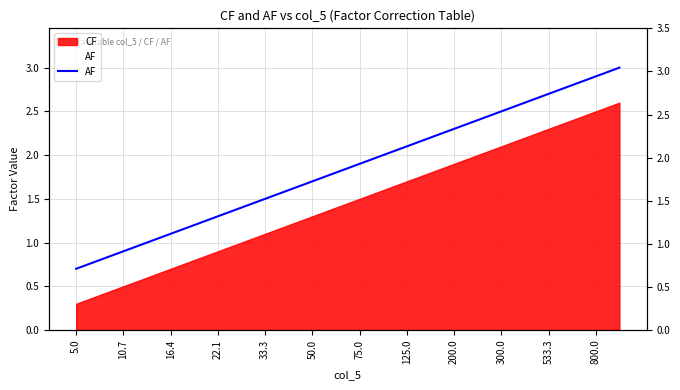

What is the value of the 24th point from the left?

3.0